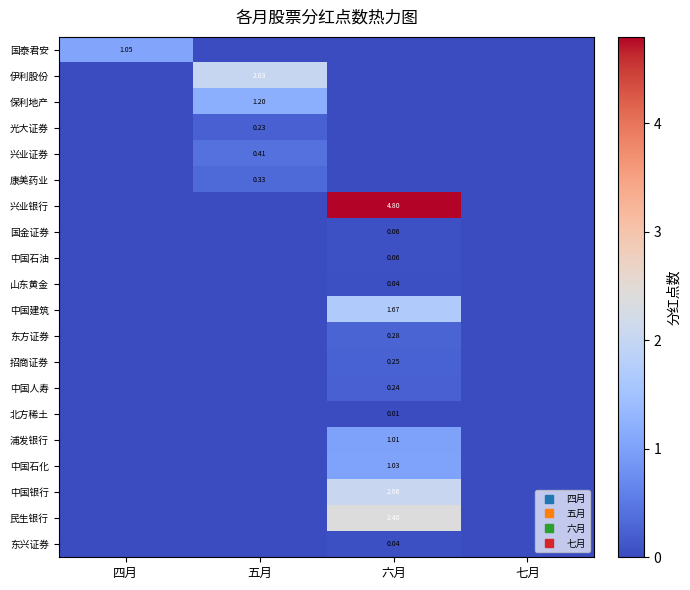

At which label is 国泰君安 closest to 0?

五月